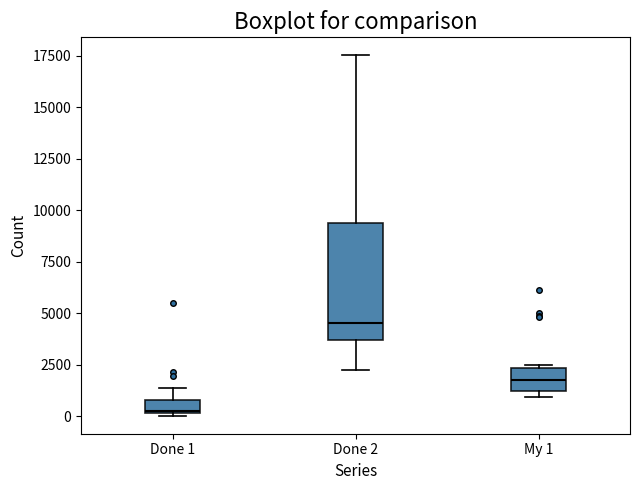

Which box is the tallest, from its lower edge to its upper edge?

Done 2